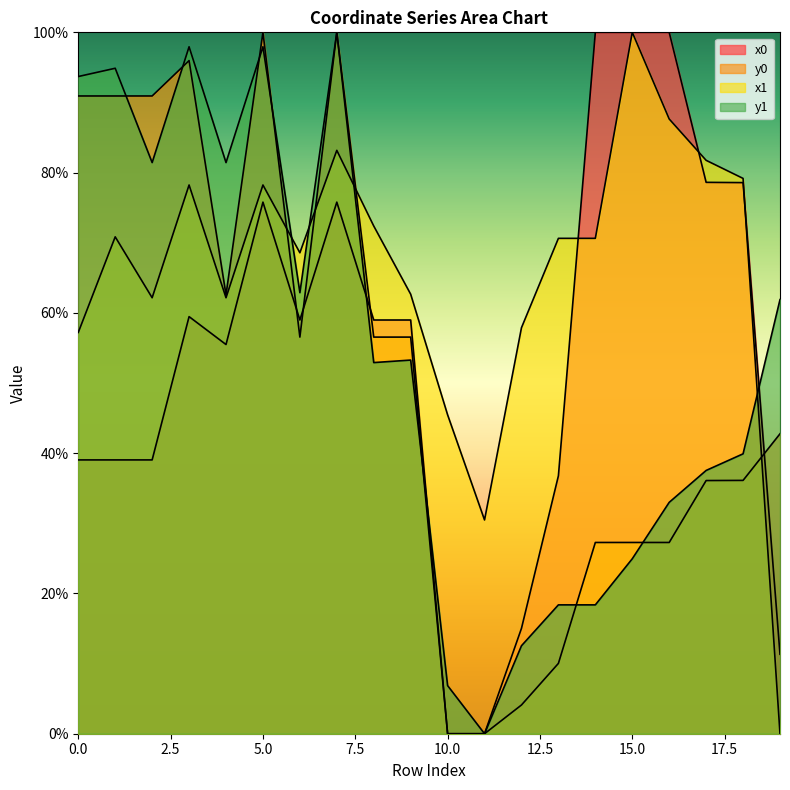

How many intersections are there between x0 and y1?

3